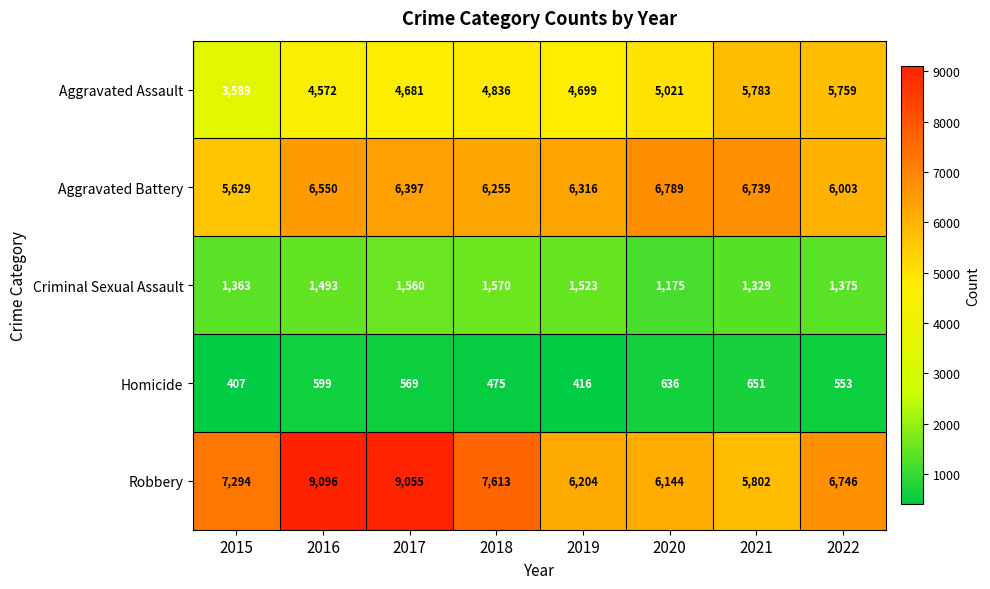

Which series has the widest spread of values?

Robbery